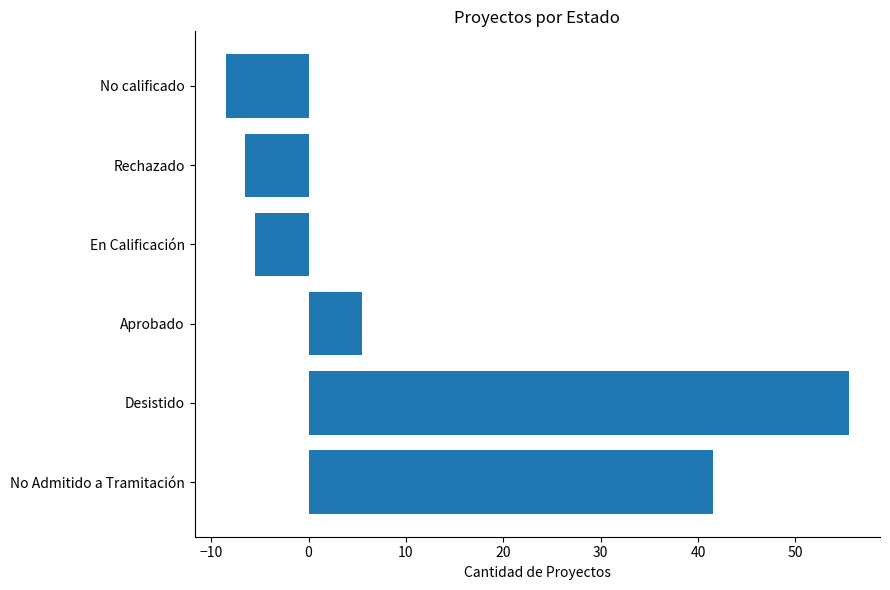

List the labels in order of value, smallest first.

No calificado, Rechazado, En Calificación, Aprobado, No Admitido a Tramitación, Desistido